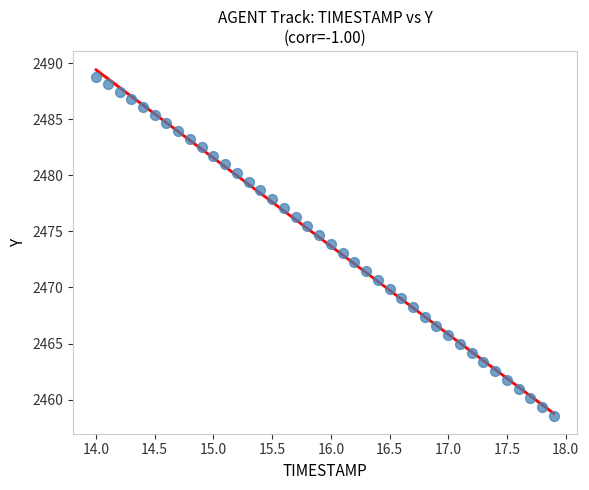

What is the range of Y values (max minus min)?

30.3